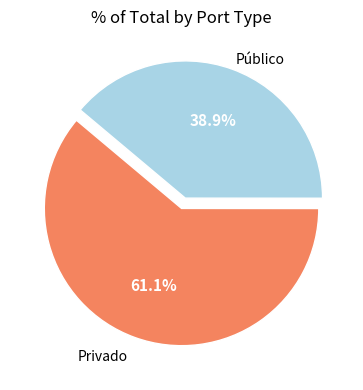

To the nearest percent, what is the difference between the largest and smallest slice percentages?

22%